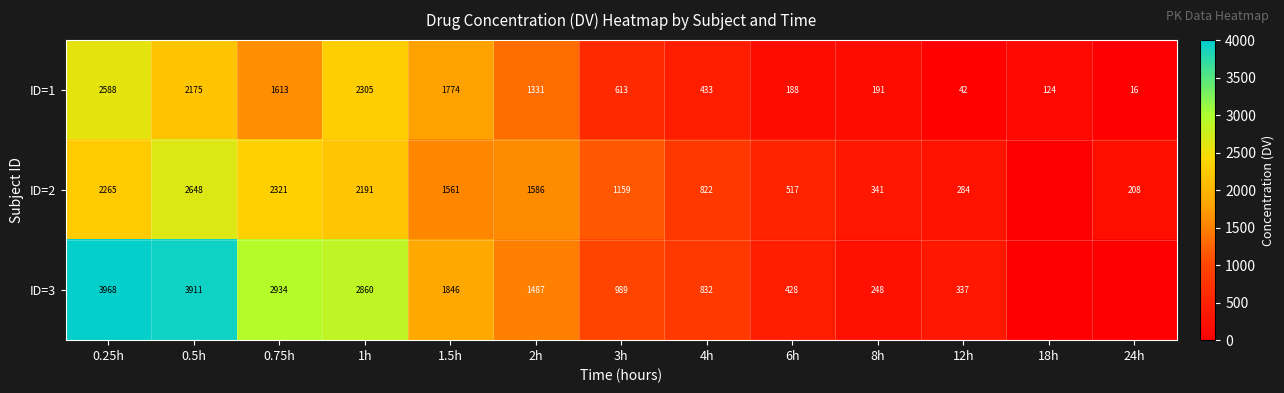

Which category has the highest value in the ID=1 series?

0.25h